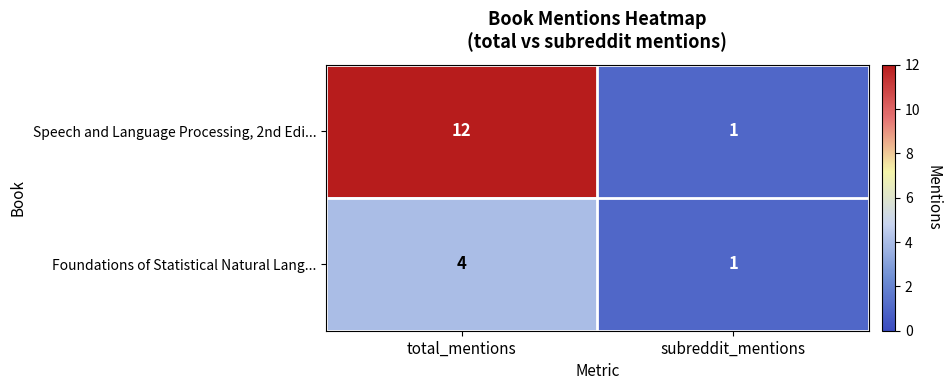

Rank the series at total_mentions from highest to lowest value.

Speech and Language Processing, 2nd Edi..., Foundations of Statistical Natural Lang...